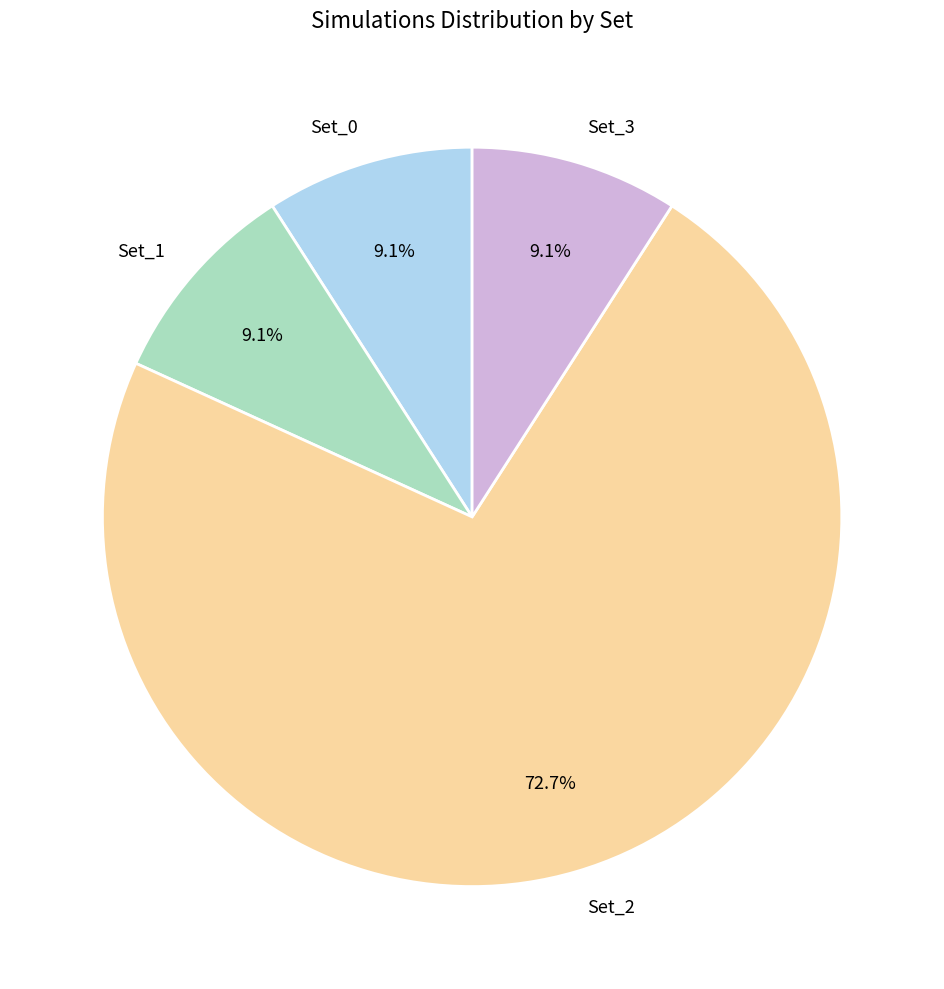

To the nearest percent, what is the combined percentage of Set_3 and Set_2?

82%